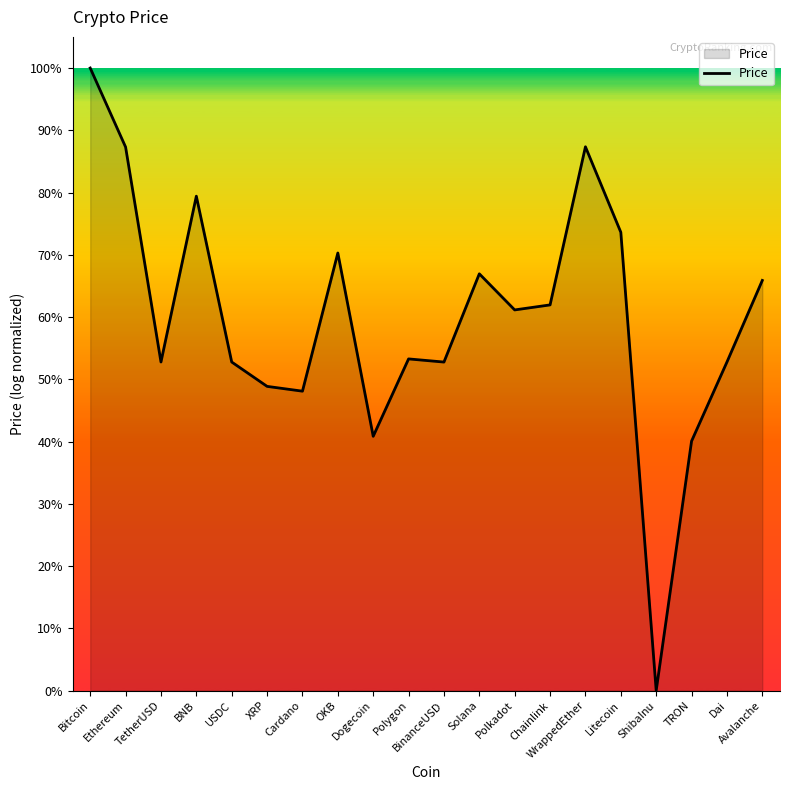

Is this an area chart (filled region under the line)?

Yes